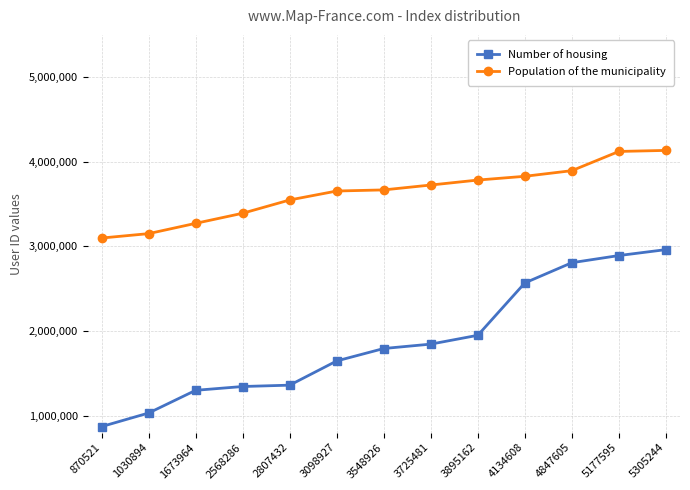

What is the value of the Number of housing point at the 5th from the left?

1360030